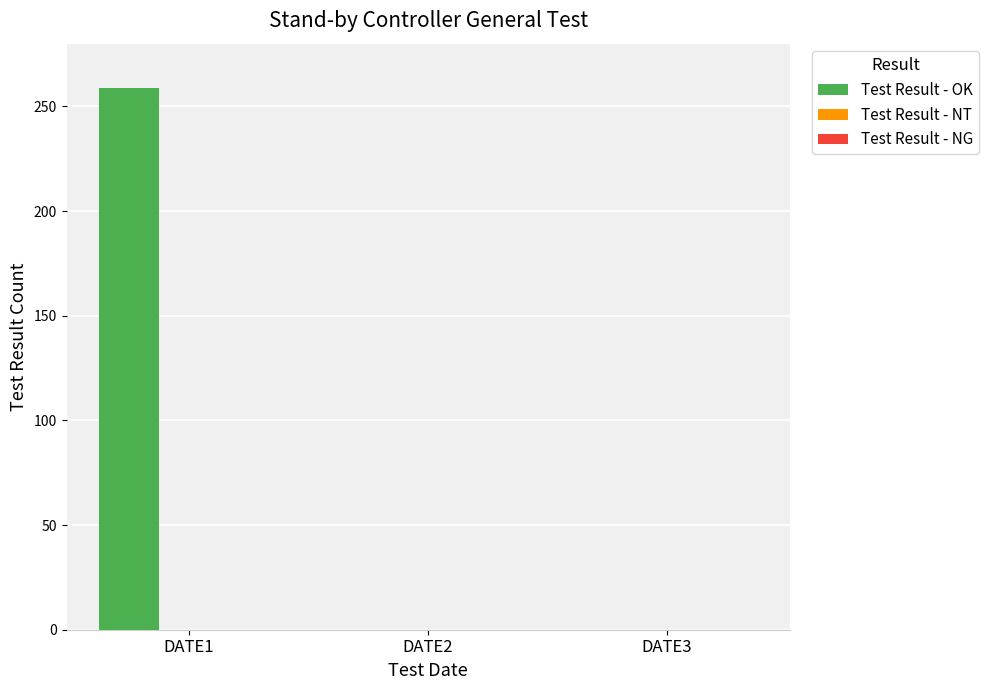

Reading left to right, list all the values displayed in this chart.

DATE1=259	DATE2=0	DATE3=0